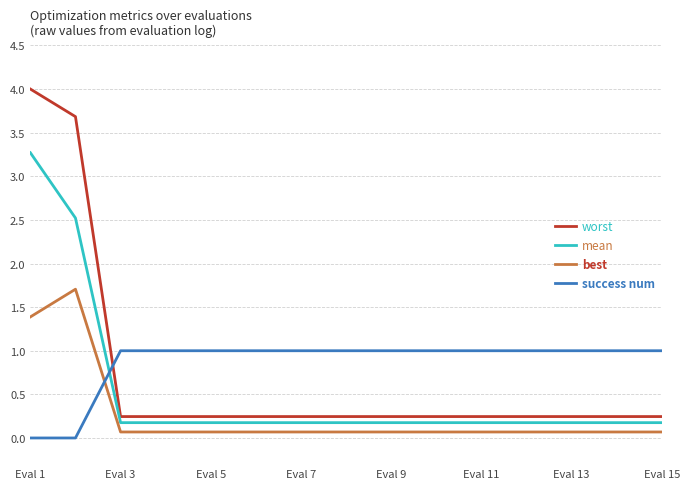

What is the minimum value for best?

0.1